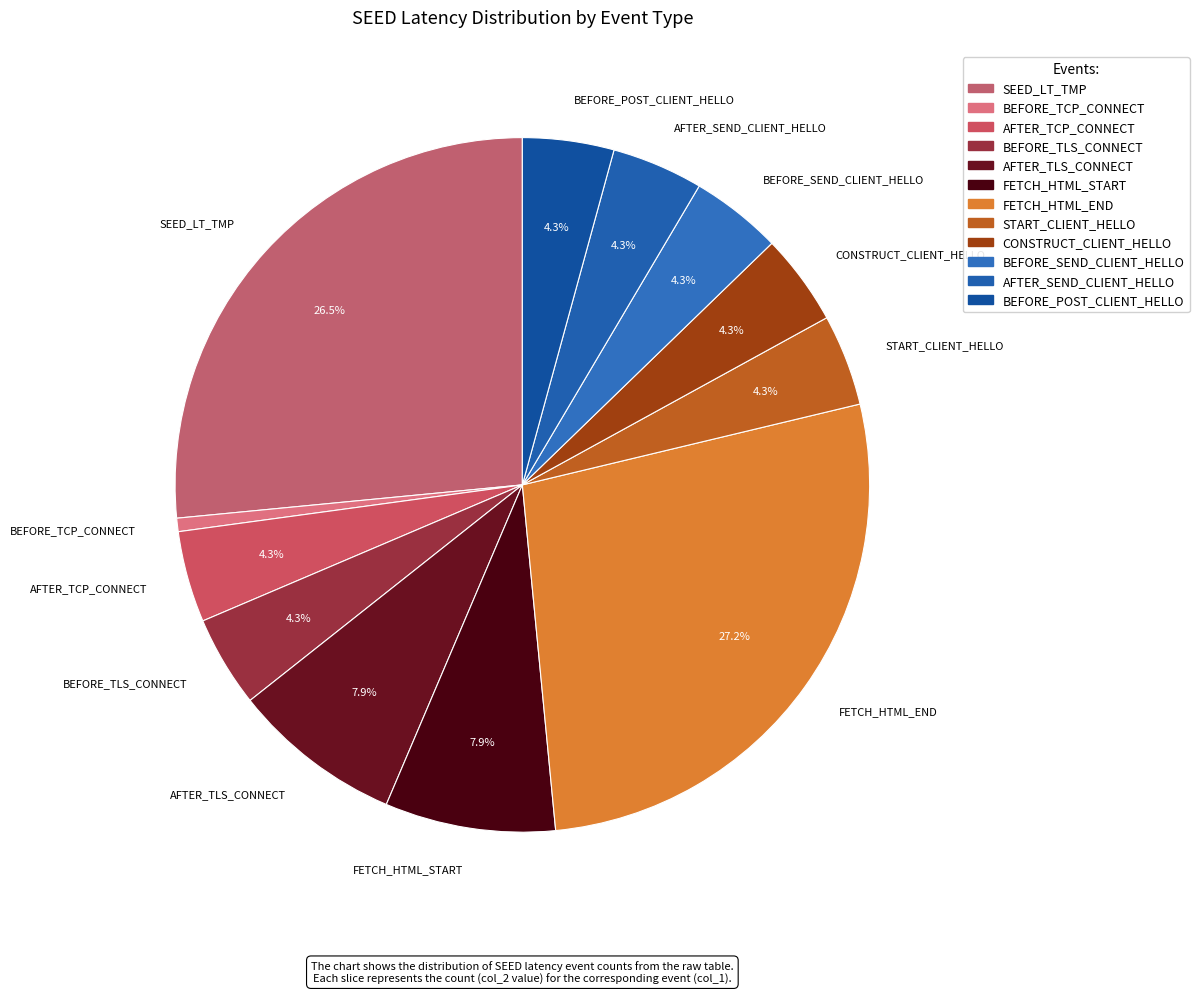

What percentage is NOT represented by BEFORE_TLS_CONNECT?

95.7%